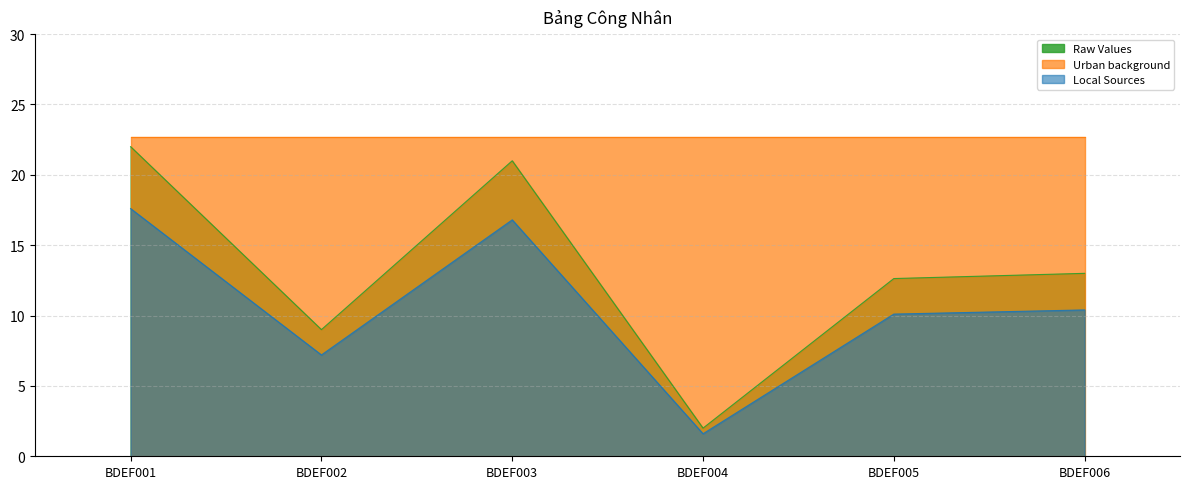

At how many categories does at least one series exceed 1?

6